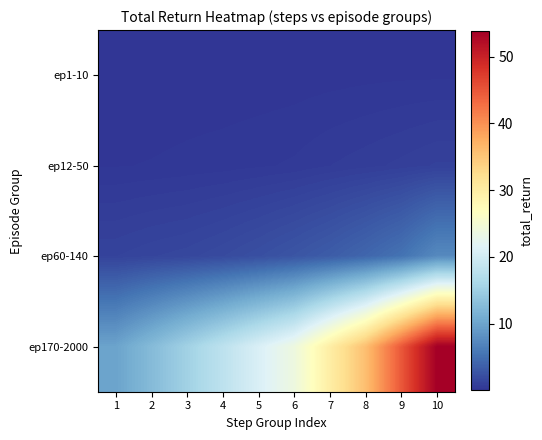

At which category is the sum across all series the highest?

10